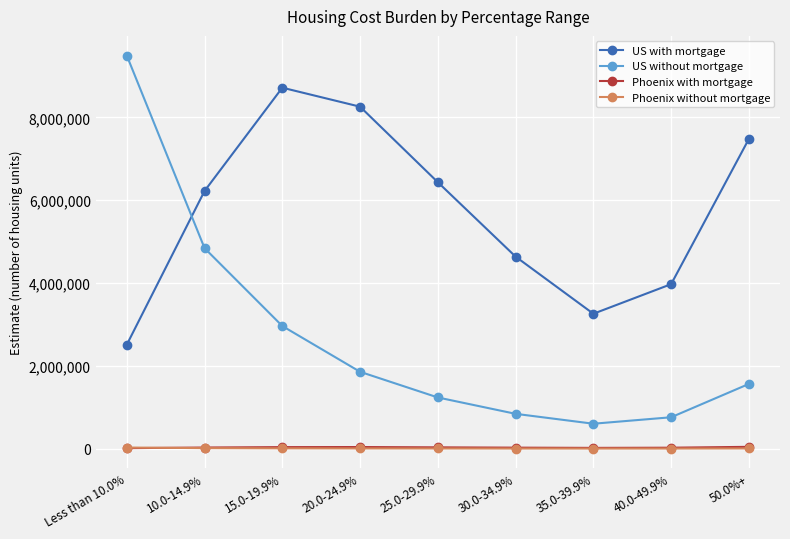

Where is US with mortgage nearest to the value 5612961?

10.0-14.9%